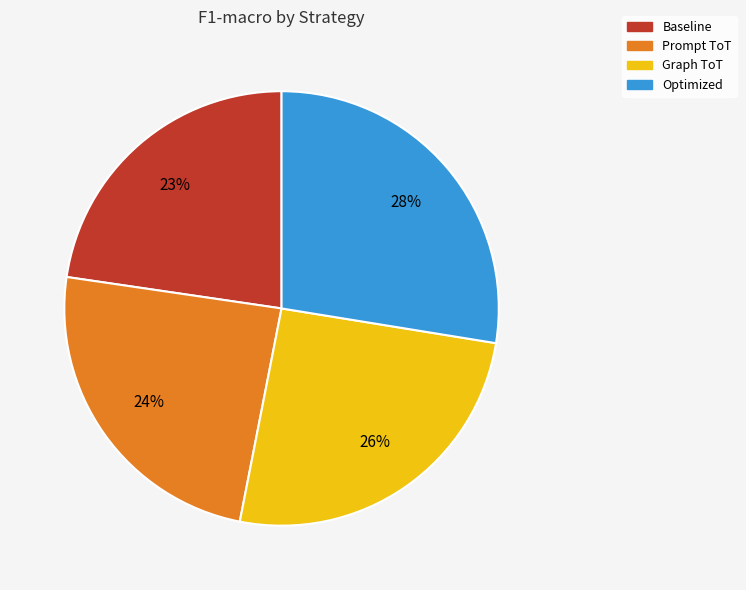

Which has a higher value, Optimized or Prompt ToT?

Optimized